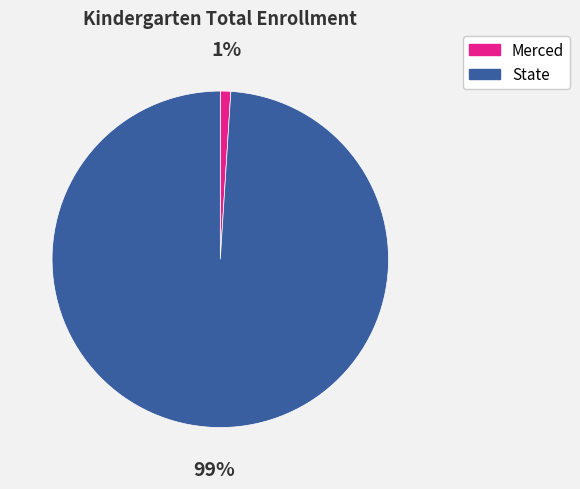

Count the number of slices in the pie.

2